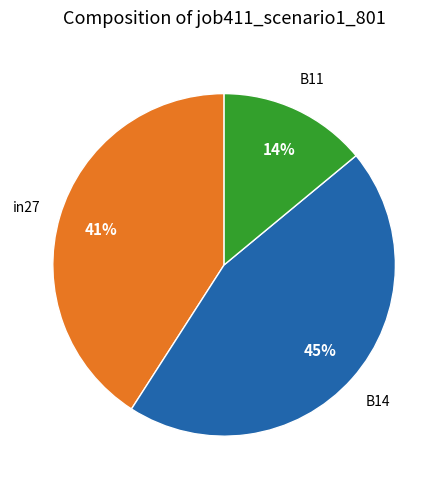

What is the largest slice in the pie chart?

B14